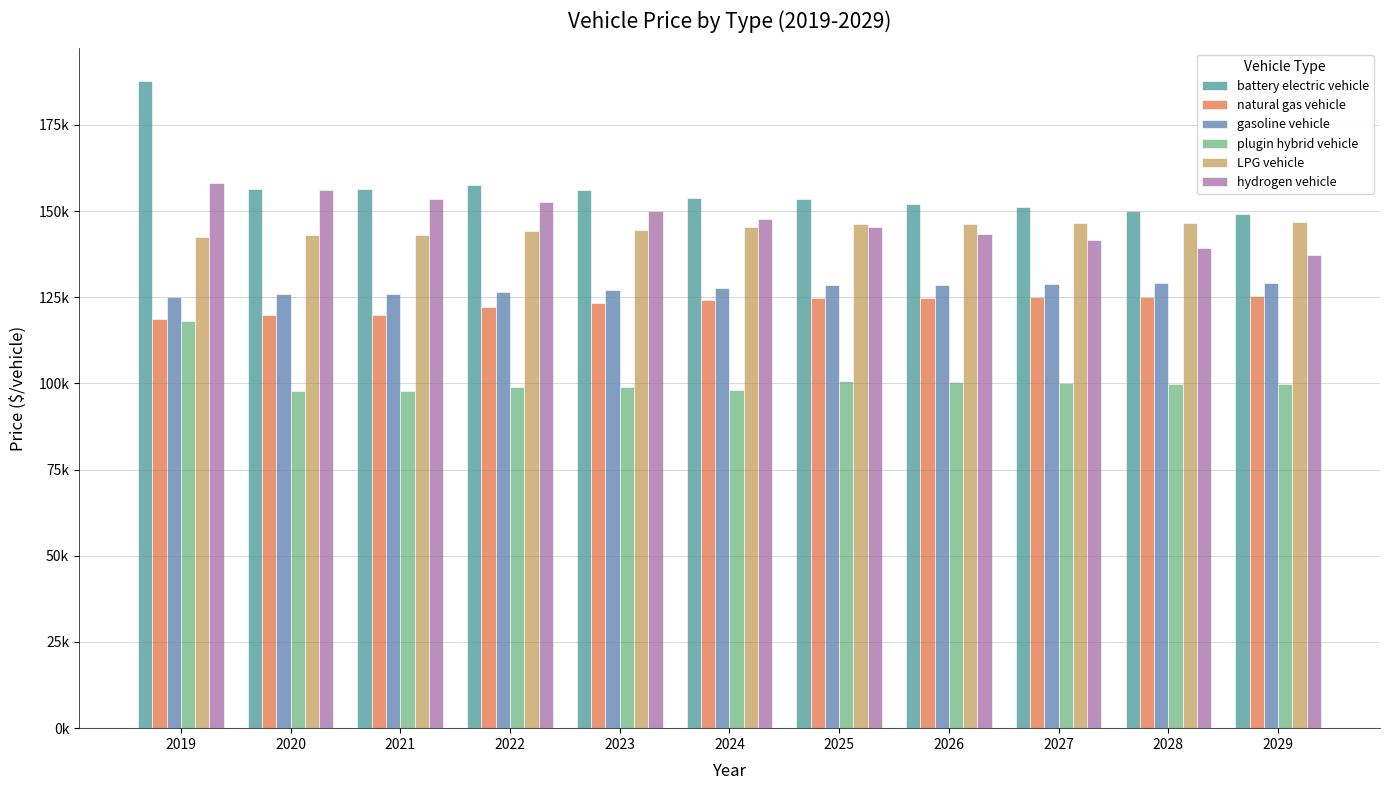

What are all the series names shown in the legend?

battery electric vehicle, natural gas vehicle, gasoline vehicle, plugin hybrid vehicle, LPG vehicle, hydrogen vehicle